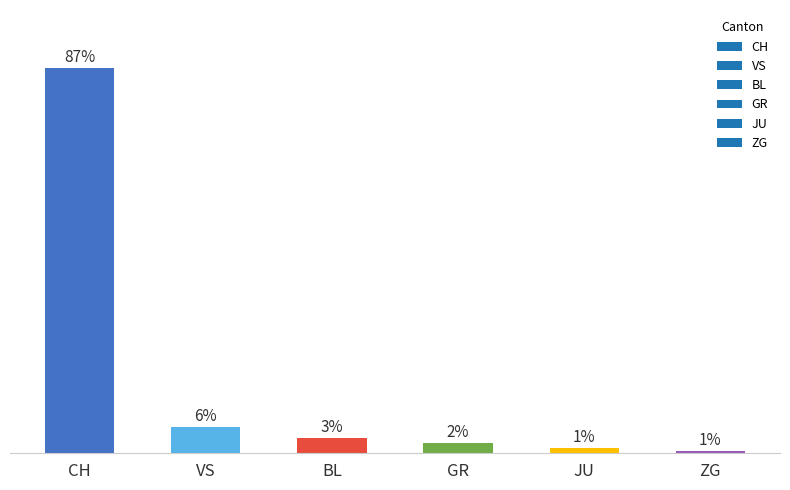

Does the chart contain any negative values?

No